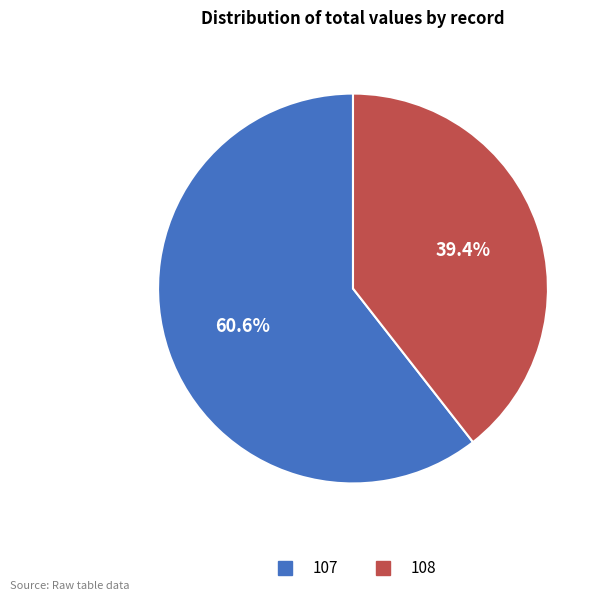

Does 107 account for over 50% of the chart?

Yes